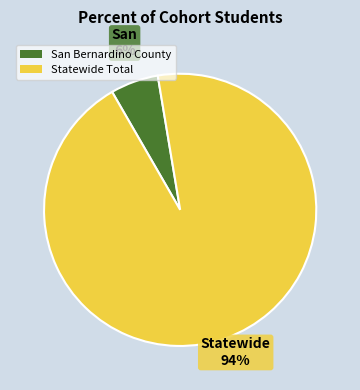

Approximately how many times larger is the value at San Bernardino County compared to Statewide Total?

0.1